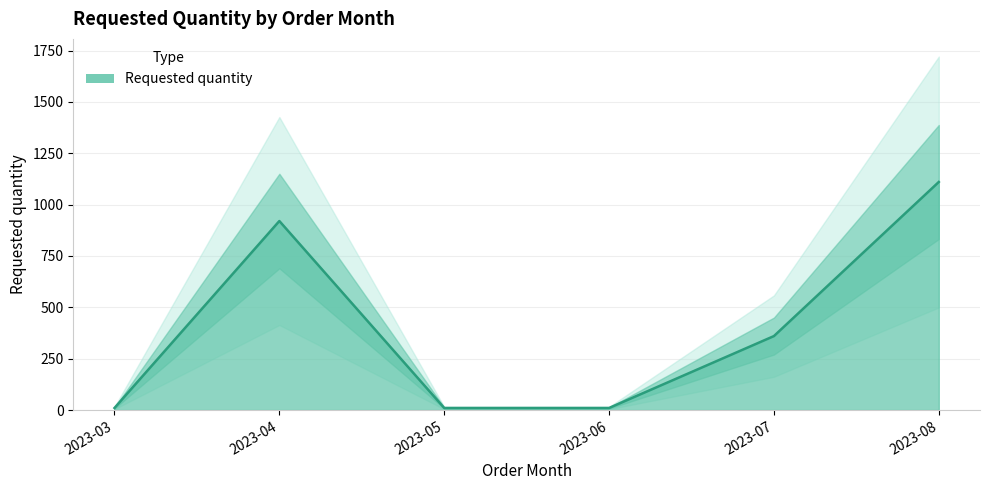

At which category does the chart reach its peak across all series?

2023-08